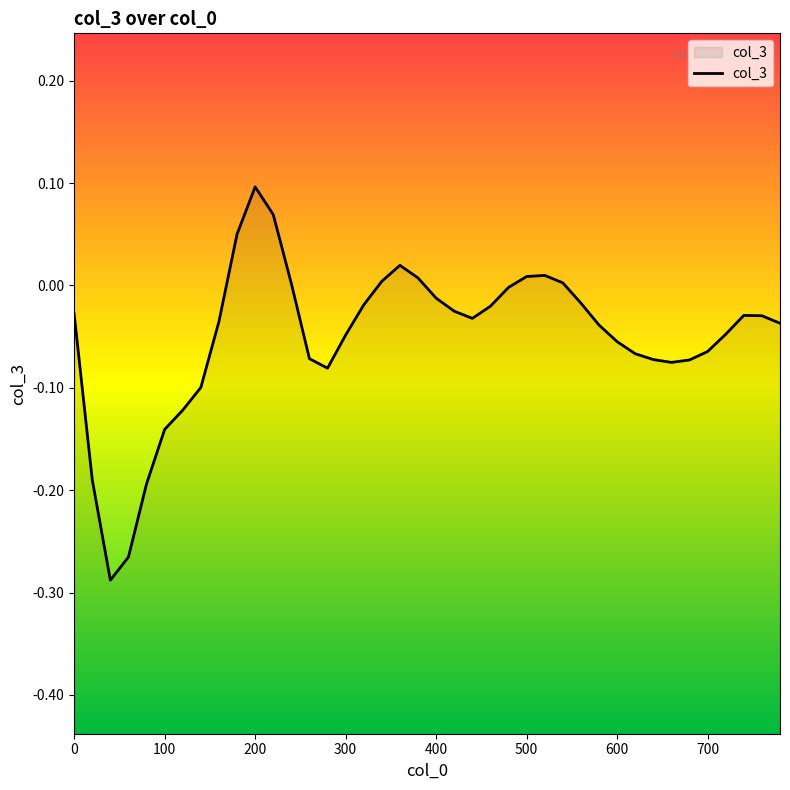

What is the difference between the second highest and second lowest values?

0.3